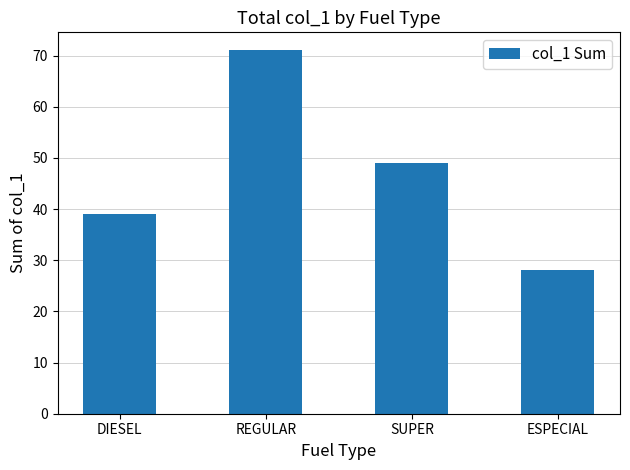

Which has a higher value, ESPECIAL or DIESEL?

DIESEL